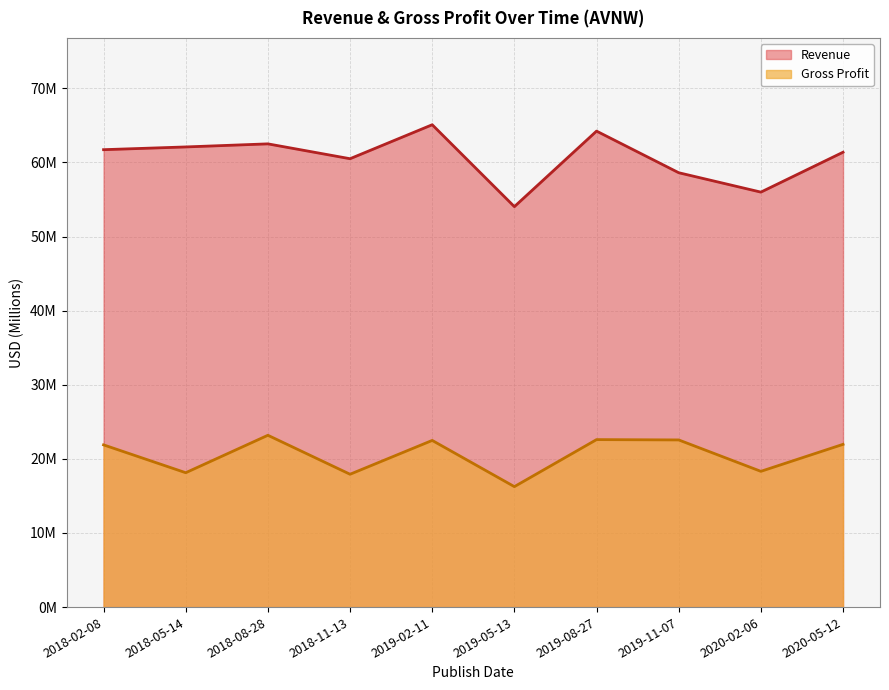

Reading right to left, transcribe all the data shown in this chart.

Revenue: 61.4	56.0	58.6	64.2	54.0	65.1	60.5	62.5	62.1	61.7
Gross Profit: 22.0	18.3	22.6	22.6	16.3	22.5	17.9	23.2	18.1	21.9